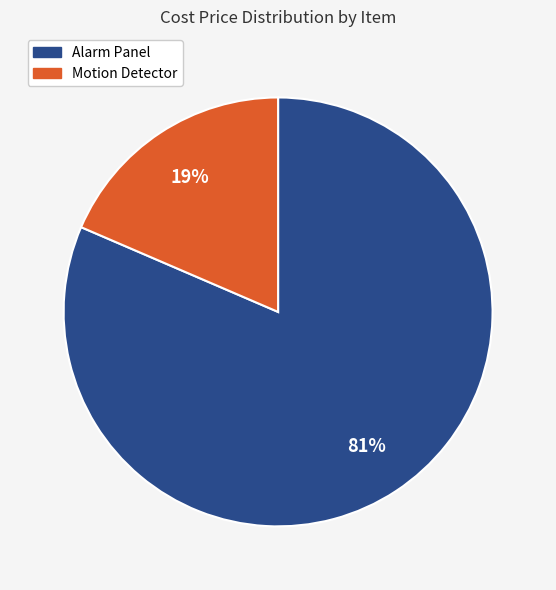

The Motion Detector slice represents 19% of the pie. True or false?

True